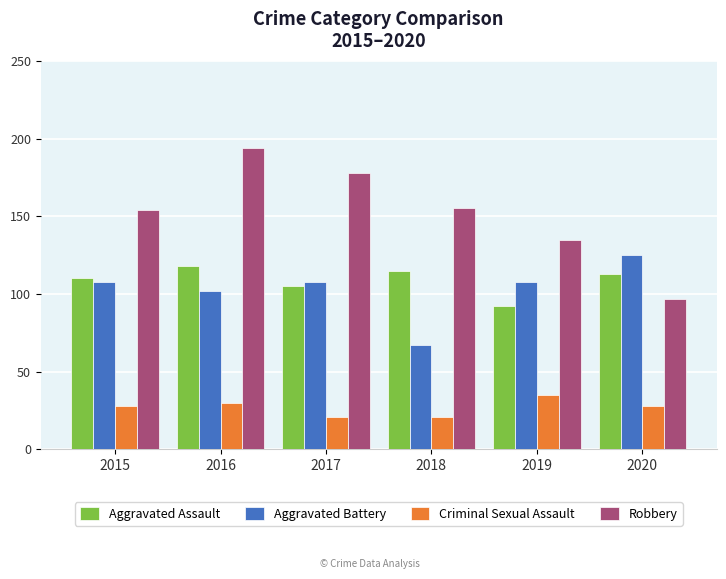

How many data points does each series have?

6